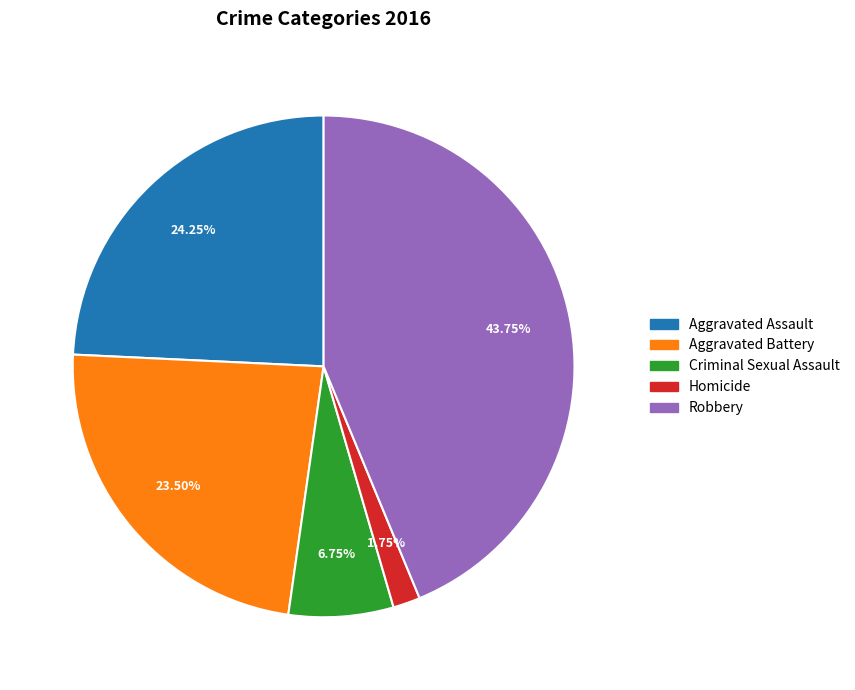

True or false: Criminal Sexual Assault accounts for 7% of the total.

True